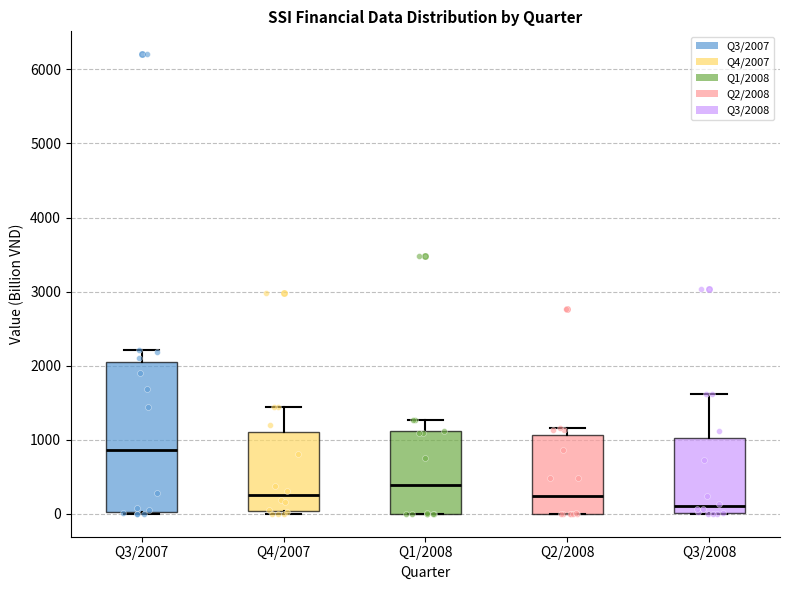

Reading left to right, transcribe this box plot: for each box, give where its median line is, the range the box spans, and where its two whiskers end, as read against the y-axis. The values are not printed on the chart, so give them approximately, as read against the axis.

Q3/2007: median 900, box 0 to 2100, whiskers 0 to 2200
Q4/2007: median 300, box 0 to 1100, whiskers 0 (just below the box's lower edge) to 1400
Q1/2008: median 400, box 0 to 1100, whiskers 0 to 1300
Q2/2008: median 200, box 0 to 1100, whiskers 0 to 1200
Q3/2008: median 100, box 0 to 1000, whiskers 0 to 1600